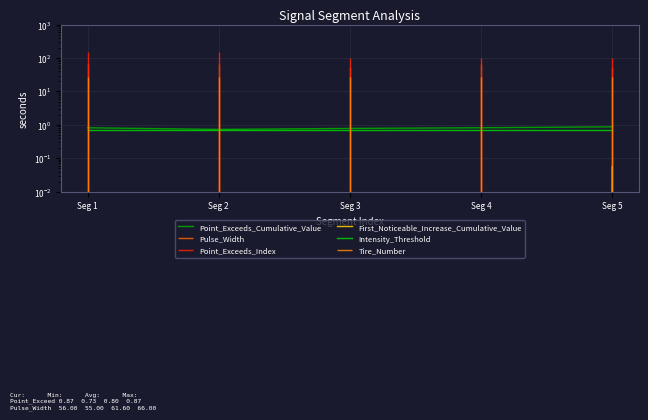

Which series has the widest spread of values?

Point_Exceeds_Cumulative_Value